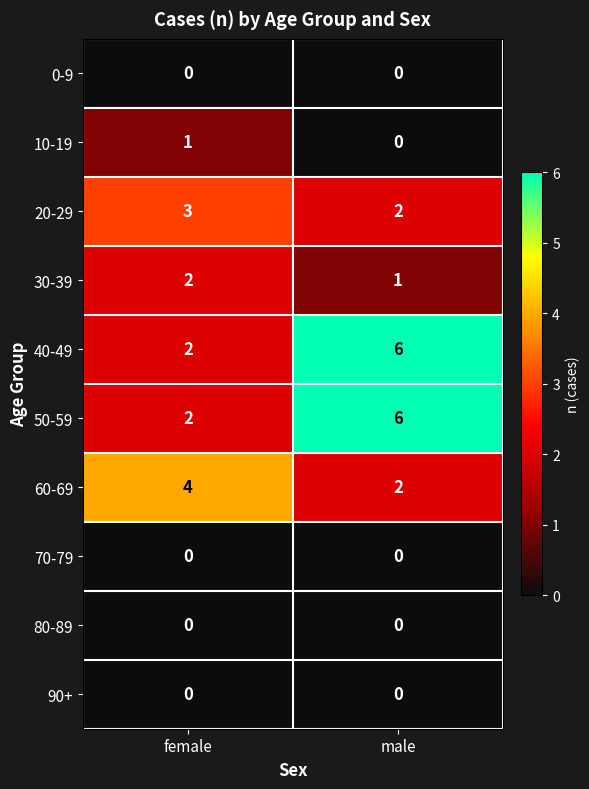

What is the difference between the highest and lowest values at female?

4